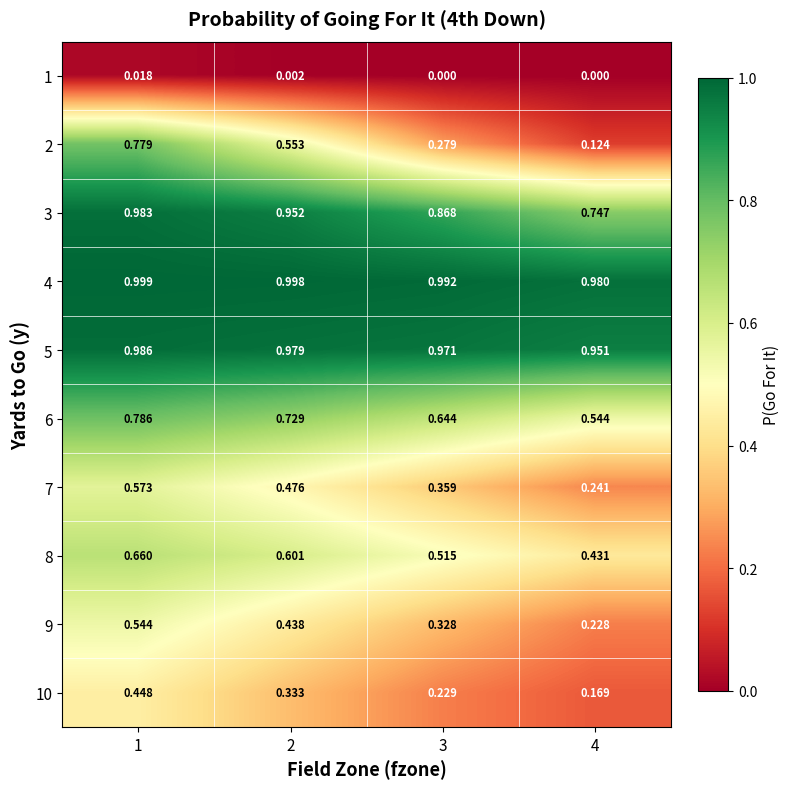

Is the value of 3 at 2 greater than the value of 5 at 3?

No